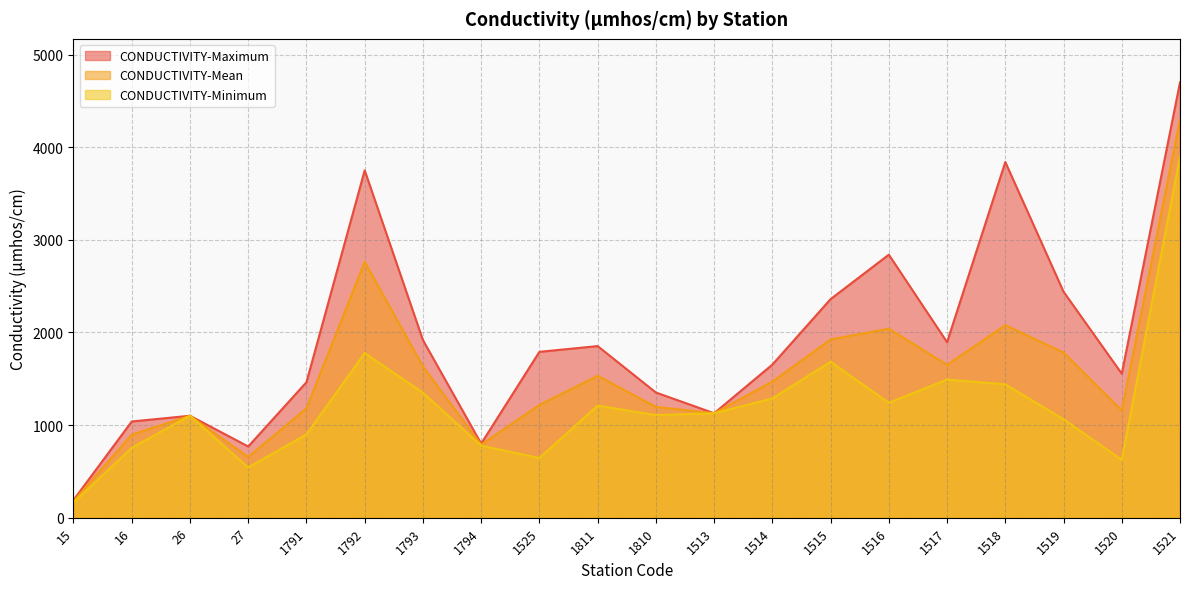

Reading left to right, extract all data points from this chart.

CONDUCTIVITY-Maximum: 191	1039	1101	769	1463	3750	1918	800	1791	1853	1352	1128	1653	2360	2840	1895	3840	2440	1555	4700
CONDUCTIVITY-Mean: 178	897	1101	656	1182	2764	1634	789	1218	1532	1197	1128	1470	1925	2041	1650	2079	1784	1160	4300
CONDUCTIVITY-Minimum: 164	755	1101	543	900	1778	1350	778	645	1211	1108	1128	1287	1684	1241	1492	1440	1063	625	3900